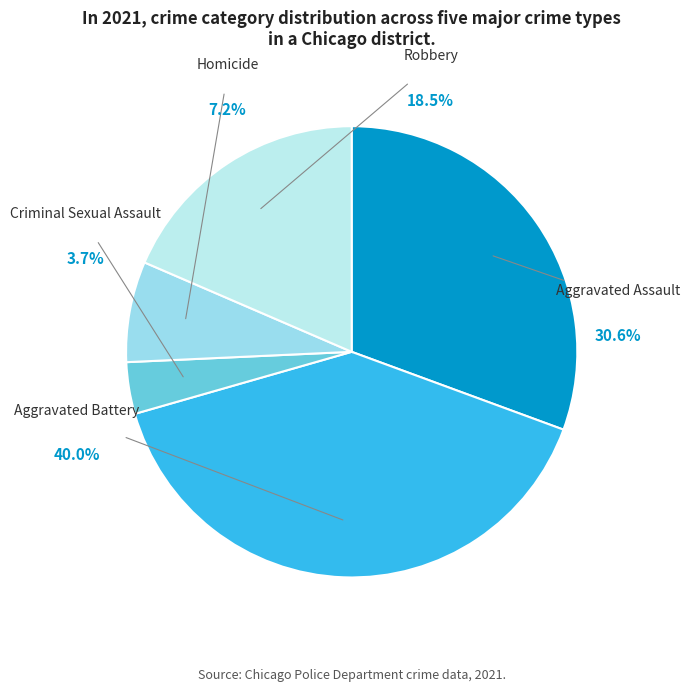

To the nearest percent, what is the difference between the largest and smallest slice percentages?

36%